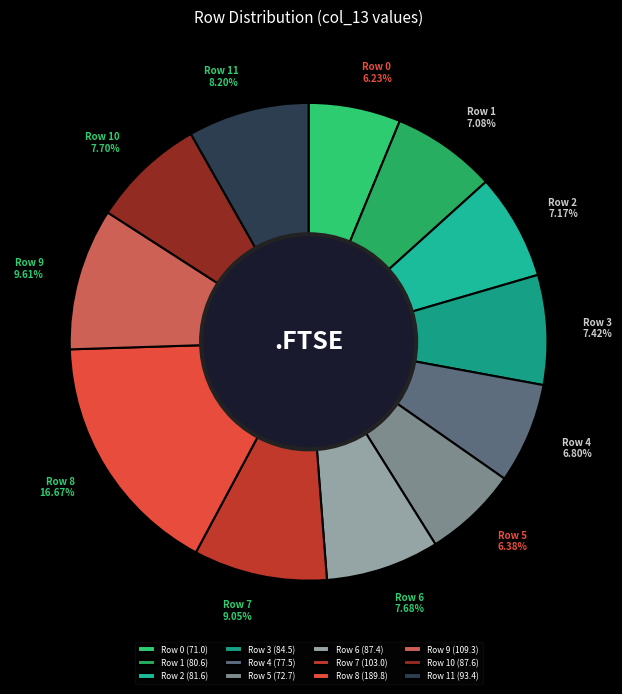

Approximately how many times larger is the value at Row 11 compared to Row 2?

1.1